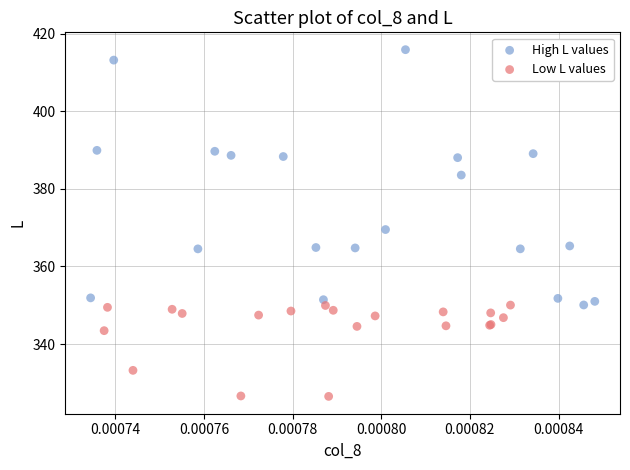

Which series reaches the minimum Y coordinate?

Low L values